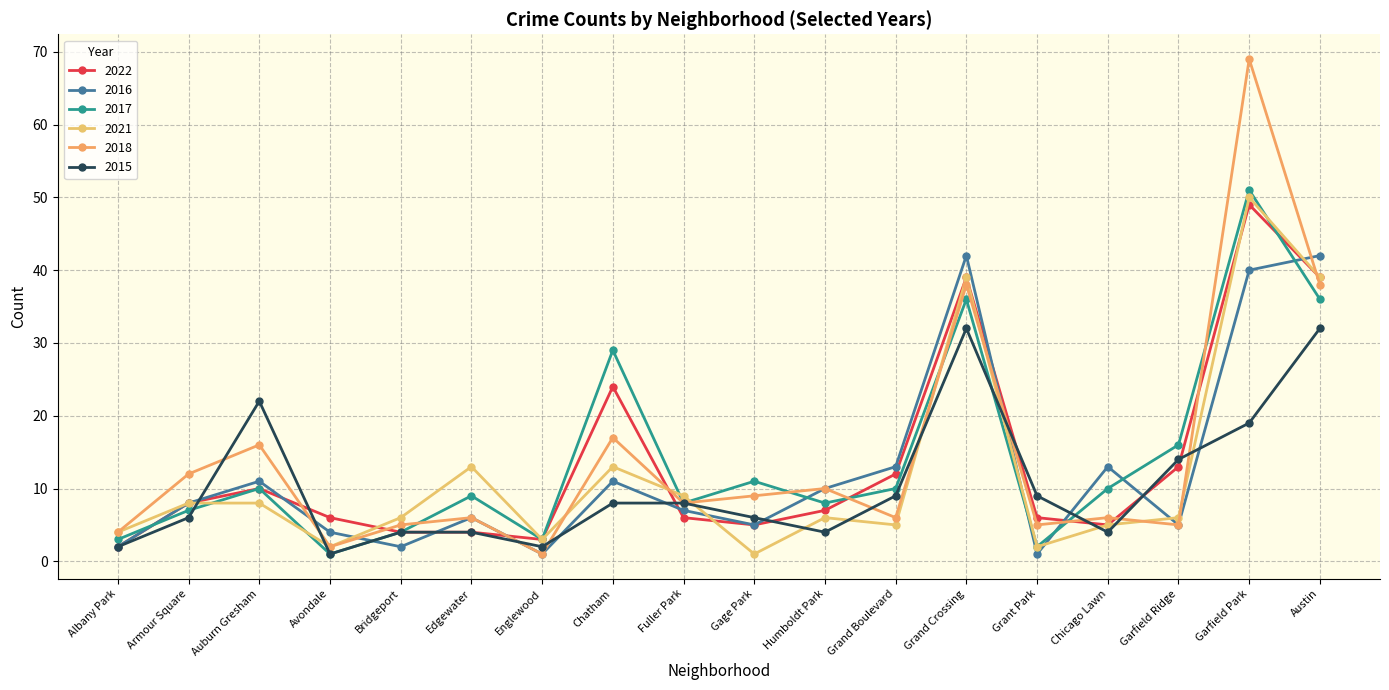

List the series in order of their peak value, lowest first.

2015, 2016, 2022, 2021, 2017, 2018